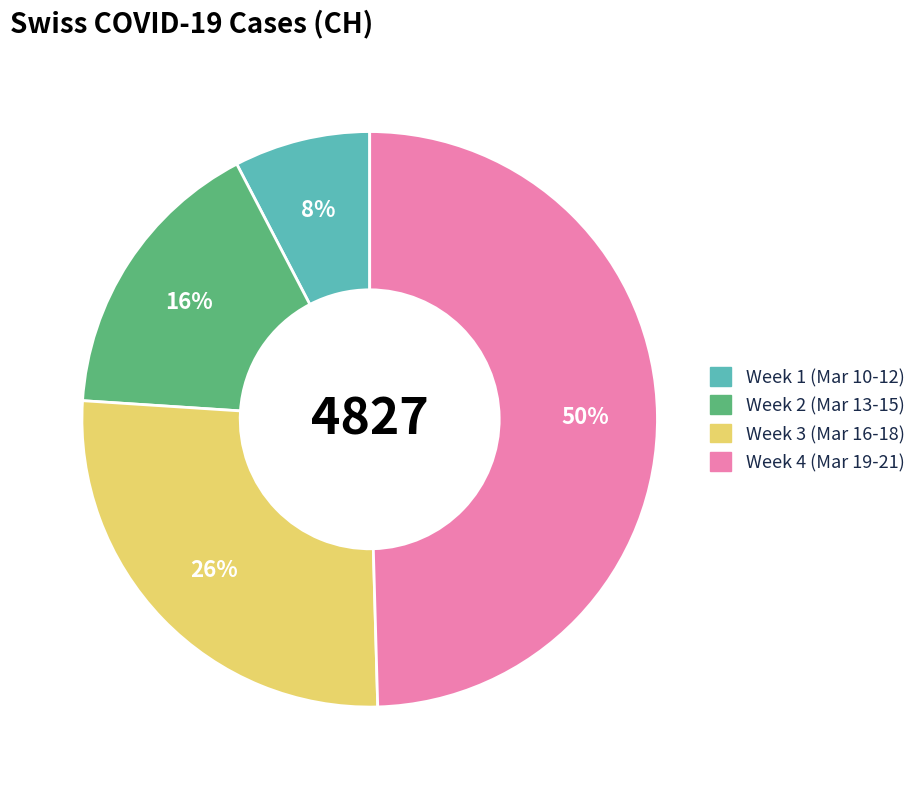

To the nearest percent, what is the average slice percentage?

25%